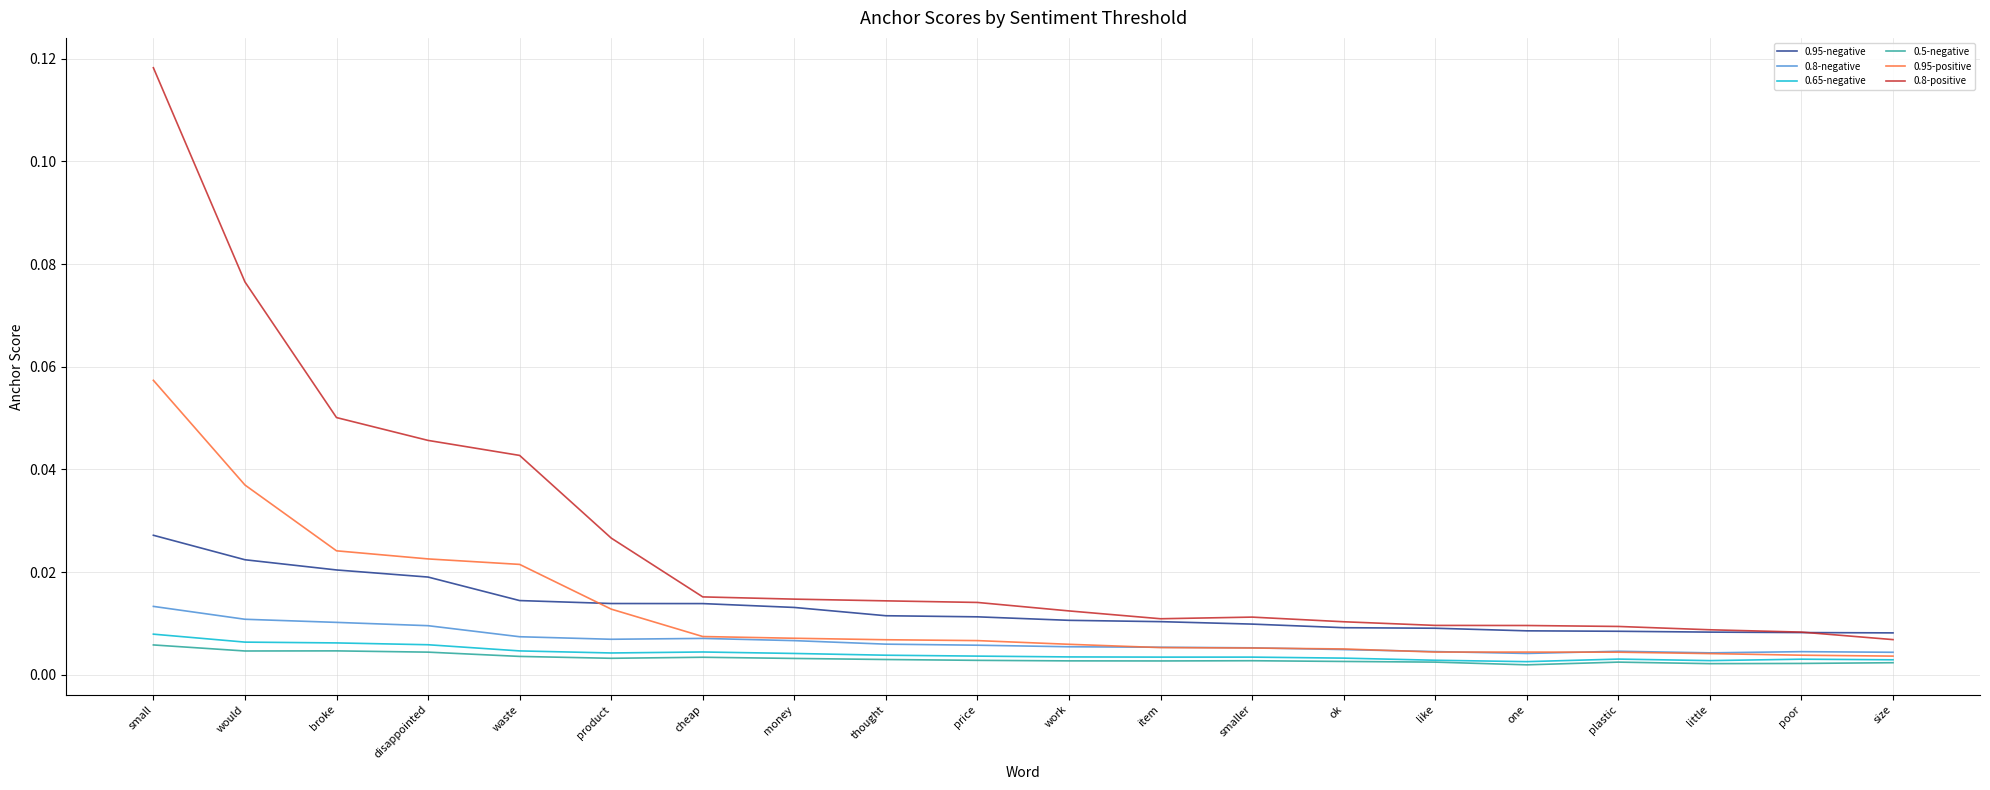

Which series has the largest range (max minus min)?

0.8-positive